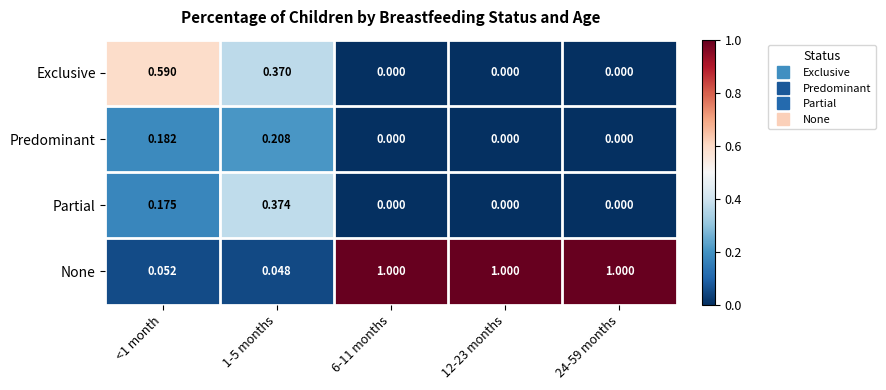

How many distinct data groups are displayed?

4